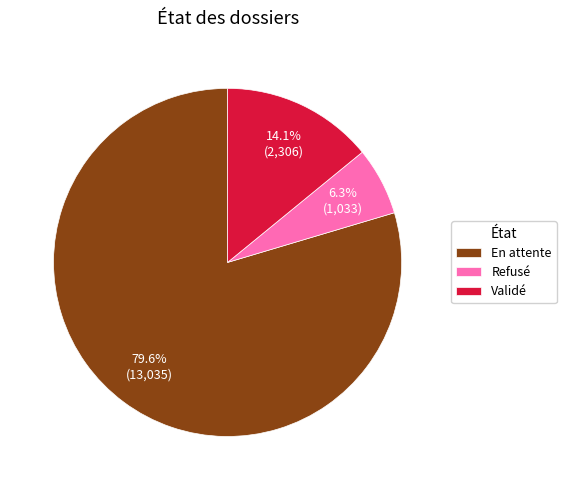

Which category accounts for the majority?

En attente